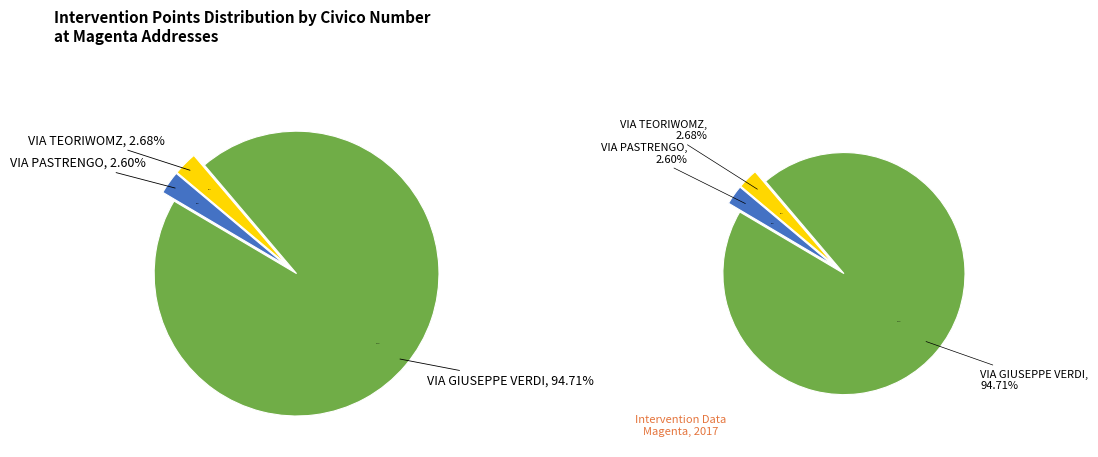

Does VIA TEORIWOMZ represent more than half of the total?

No